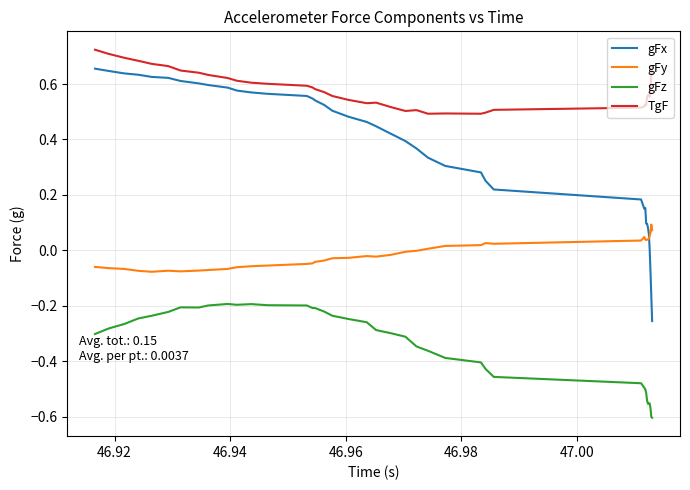

List the series in order of their overall mean, highest first.

TgF, gFx, gFy, gFz